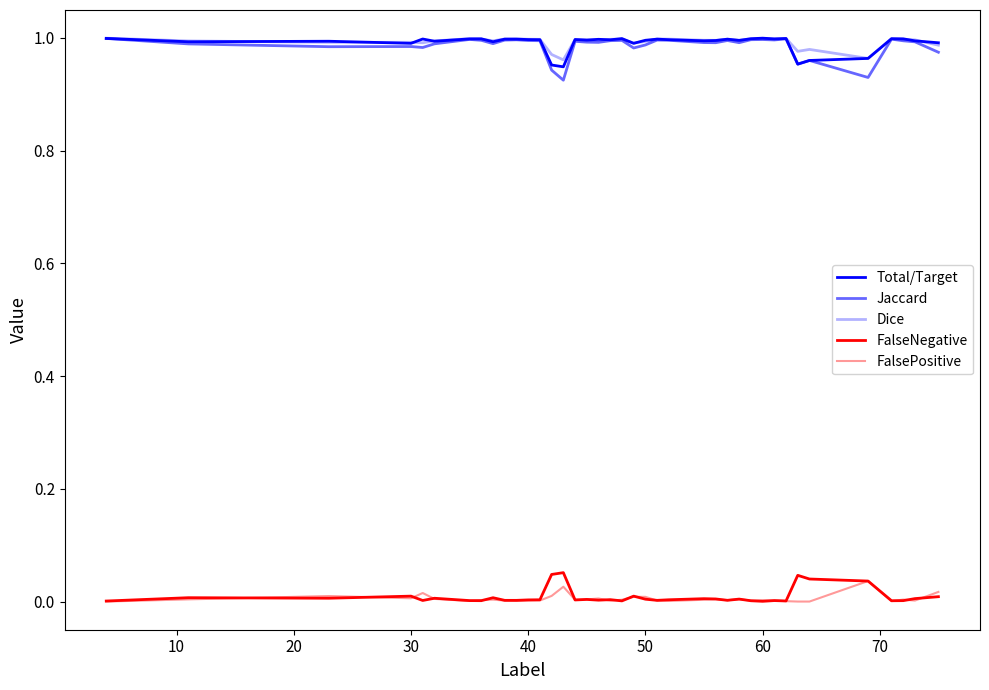

Does the chart have visible grid lines?

No